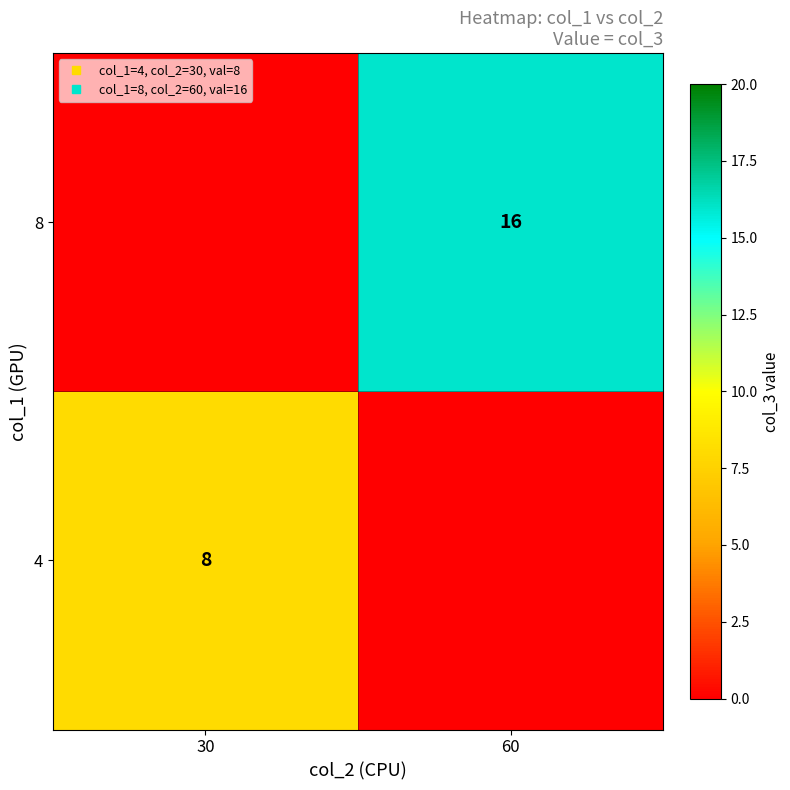

What is the total value across all series at 30?

8